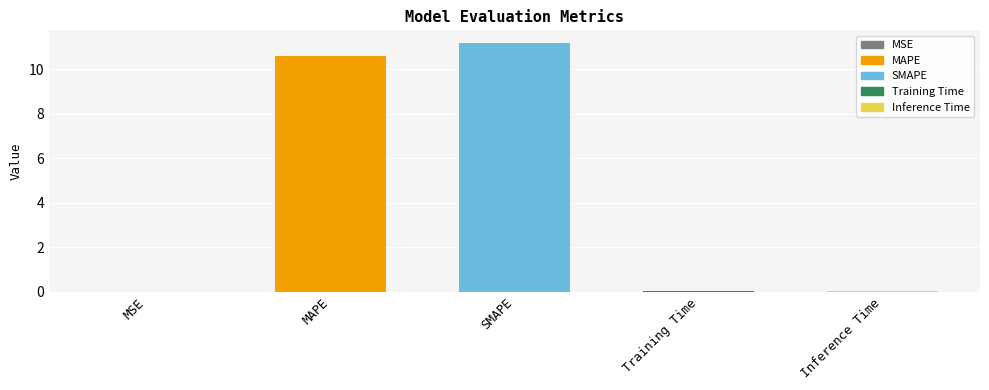

What is the sum of all values?

21.9